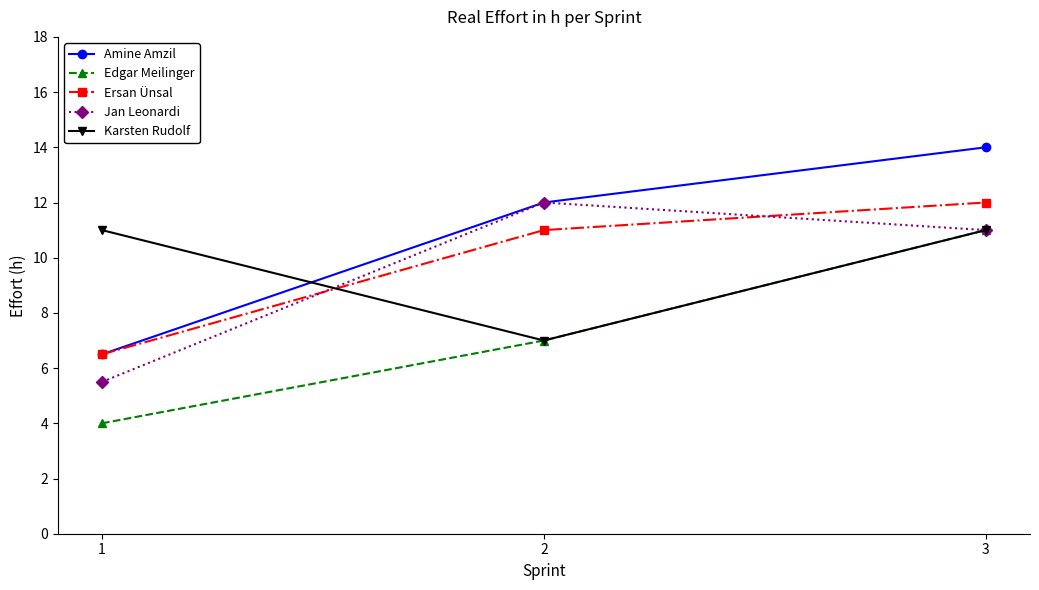

What is the average value of the Edgar Meilinger series?

7.3